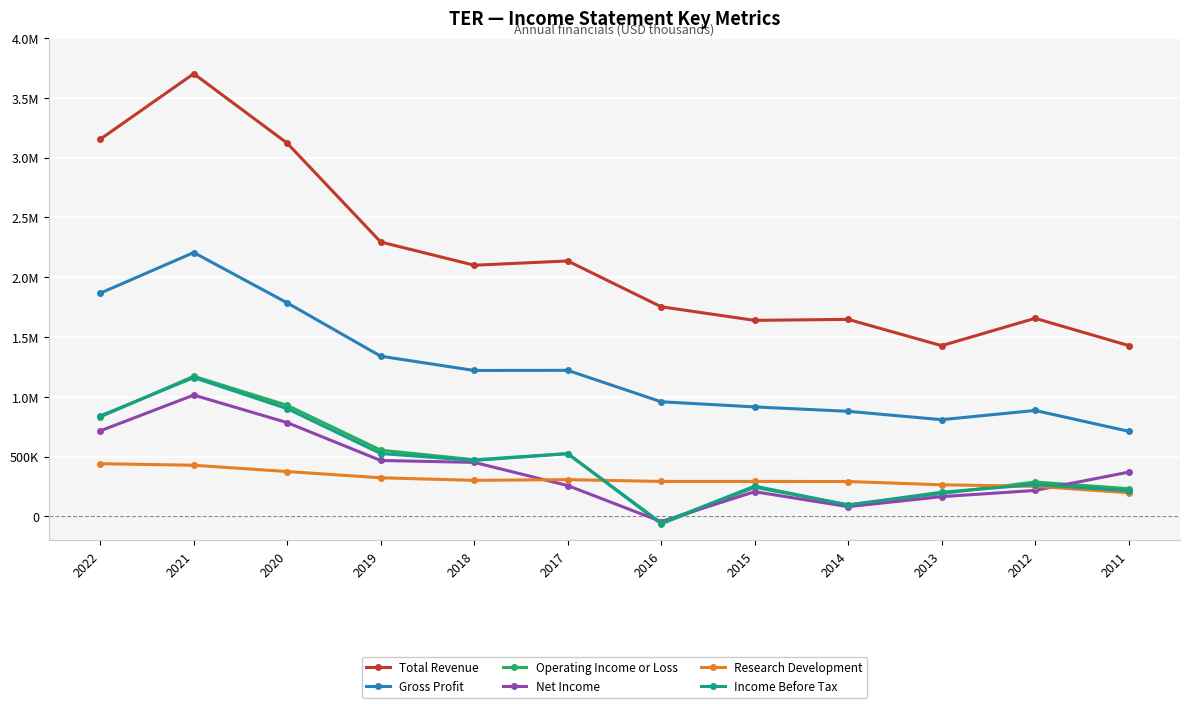

Which series has the largest range (max minus min)?

Total Revenue